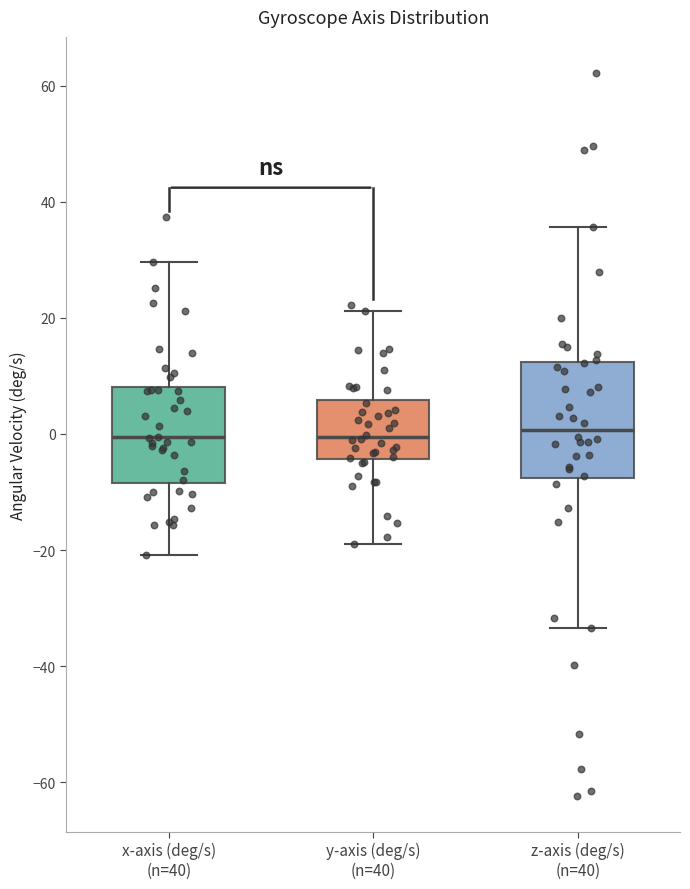

Where does the lower whisker of the box for z-axis (deg/s) (n=40) end on the y-axis? The values are not printed on the chart, so give them approximately, as read against the axis.

-34